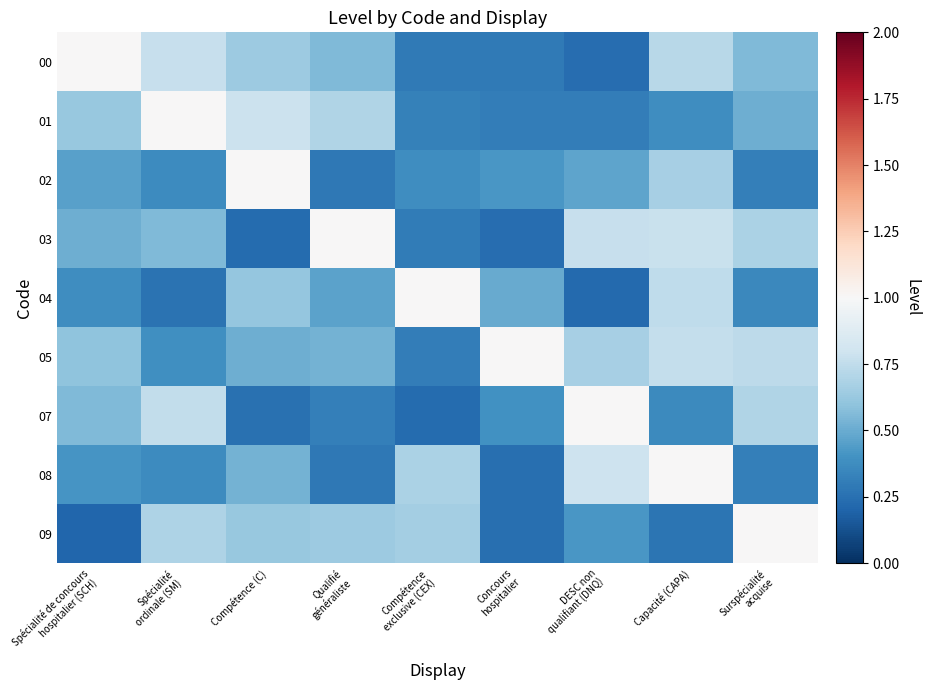

Reading left to right, what are all the values shown in this chart?

00: Spécialité de concours
hospitalier (SCH)=1.0	Spécialité
ordinale (SM)=0.8	Compétence (C)=0.6	Qualifié
généraliste=0.6	Compétence
exclusive (CEX)=0.3	Concours
hospitalier=0.3	DESC non
qualifiant (DNQ)=0.2	Capacité (CAPA)=0.7	Surspécialité
acquise=0.6
01: Spécialité de concours
hospitalier (SCH)=0.6	Spécialité
ordinale (SM)=1.0	Compétence (C)=0.8	Qualifié
généraliste=0.7	Compétence
exclusive (CEX)=0.3	Concours
hospitalier=0.3	DESC non
qualifiant (DNQ)=0.3	Capacité (CAPA)=0.4	Surspécialité
acquise=0.5
02: Spécialité de concours
hospitalier (SCH)=0.5	Spécialité
ordinale (SM)=0.4	Compétence (C)=1.0	Qualifié
généraliste=0.3	Compétence
exclusive (CEX)=0.4	Concours
hospitalier=0.4	DESC non
qualifiant (DNQ)=0.5	Capacité (CAPA)=0.7	Surspécialité
acquise=0.3
03: Spécialité de concours
hospitalier (SCH)=0.5	Spécialité
ordinale (SM)=0.6	Compétence (C)=0.2	Qualifié
généraliste=1.0	Compétence
exclusive (CEX)=0.3	Concours
hospitalier=0.2	DESC non
qualifiant (DNQ)=0.8	Capacité (CAPA)=0.8	Surspécialité
acquise=0.7
04: Spécialité de concours
hospitalier (SCH)=0.4	Spécialité
ordinale (SM)=0.3	Compétence (C)=0.6	Qualifié
généraliste=0.5	Compétence
exclusive (CEX)=1.0	Concours
hospitalier=0.5	DESC non
qualifiant (DNQ)=0.2	Capacité (CAPA)=0.7	Surspécialité
acquise=0.4
05: Spécialité de concours
hospitalier (SCH)=0.6	Spécialité
ordinale (SM)=0.4	Compétence (C)=0.5	Qualifié
généraliste=0.5	Compétence
exclusive (CEX)=0.3	Concours
hospitalier=1.0	DESC non
qualifiant (DNQ)=0.7	Capacité (CAPA)=0.8	Surspécialité
acquise=0.7
07: Spécialité de concours
hospitalier (SCH)=0.6	Spécialité
ordinale (SM)=0.8	Compétence (C)=0.3	Qualifié
généraliste=0.3	Compétence
exclusive (CEX)=0.2	Concours
hospitalier=0.4	DESC non
qualifiant (DNQ)=1.0	Capacité (CAPA)=0.4	Surspécialité
acquise=0.7
08: Spécialité de concours
hospitalier (SCH)=0.4	Spécialité
ordinale (SM)=0.4	Compétence (C)=0.5	Qualifié
généraliste=0.3	Compétence
exclusive (CEX)=0.7	Concours
hospitalier=0.2	DESC non
qualifiant (DNQ)=0.8	Capacité (CAPA)=1.0	Surspécialité
acquise=0.3
09: Spécialité de concours
hospitalier (SCH)=0.2	Spécialité
ordinale (SM)=0.7	Compétence (C)=0.6	Qualifié
généraliste=0.6	Compétence
exclusive (CEX)=0.7	Concours
hospitalier=0.2	DESC non
qualifiant (DNQ)=0.4	Capacité (CAPA)=0.3	Surspécialité
acquise=1.0